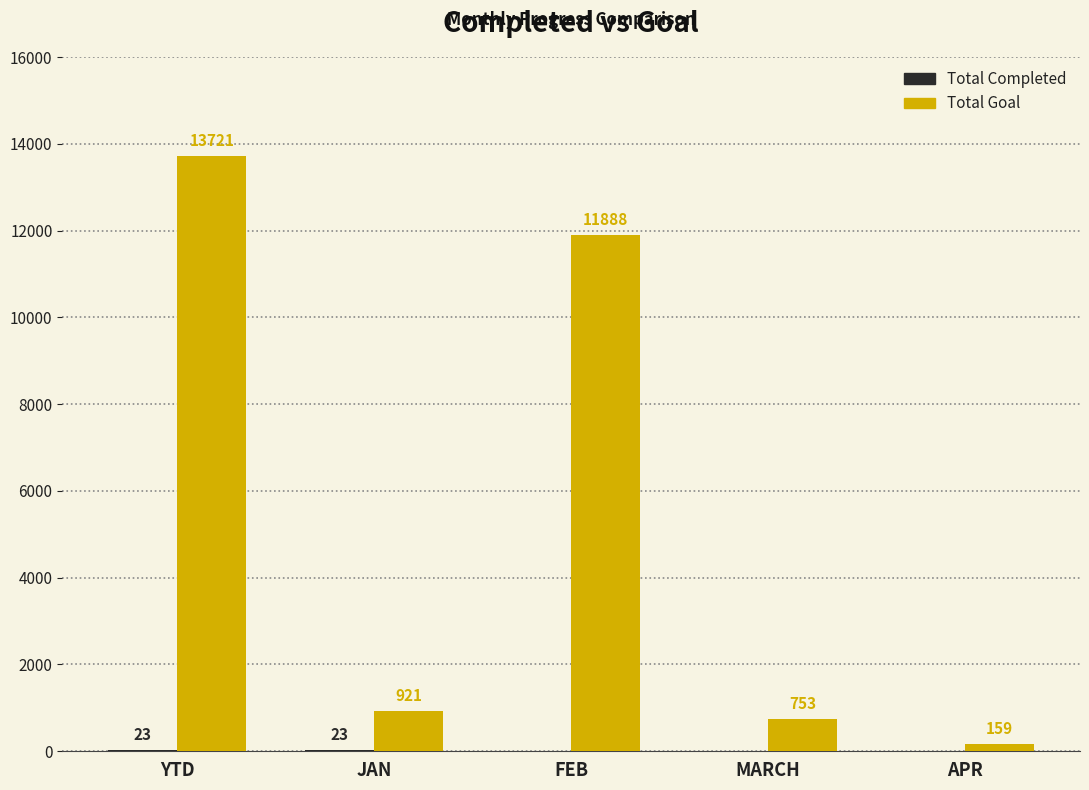

What is the maximum value shown in the chart?

13721